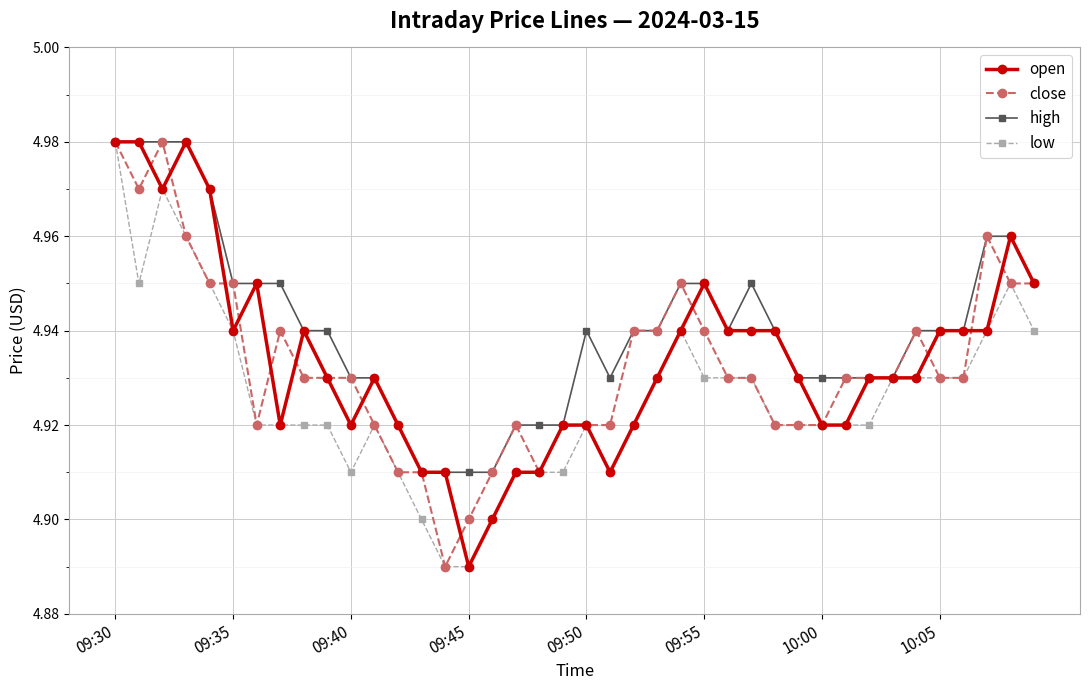

What is the difference between the second highest and minimum values in the open series?

0.1